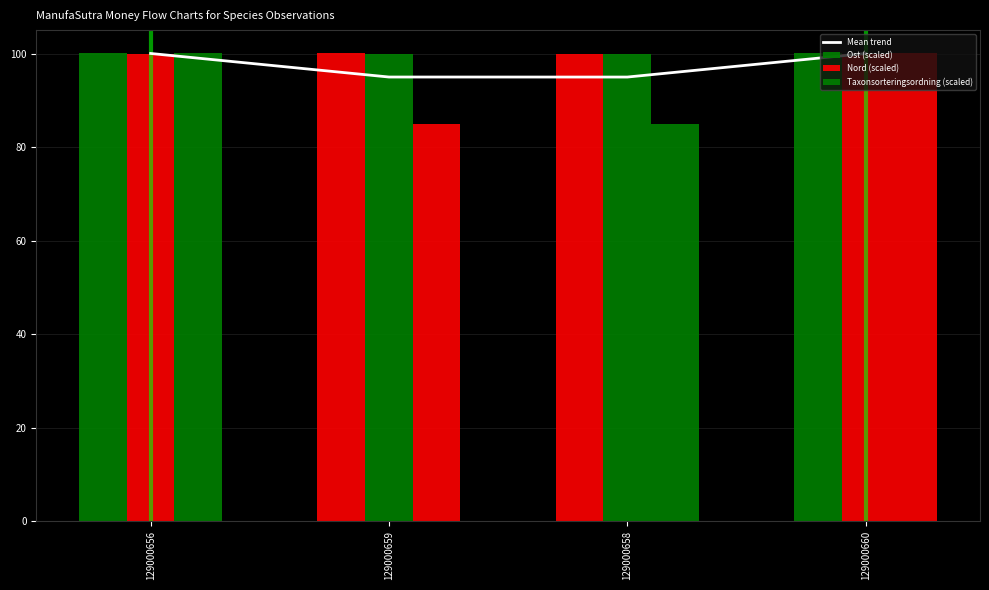

How many Nord (scaled) values are between 99 and 100?

3